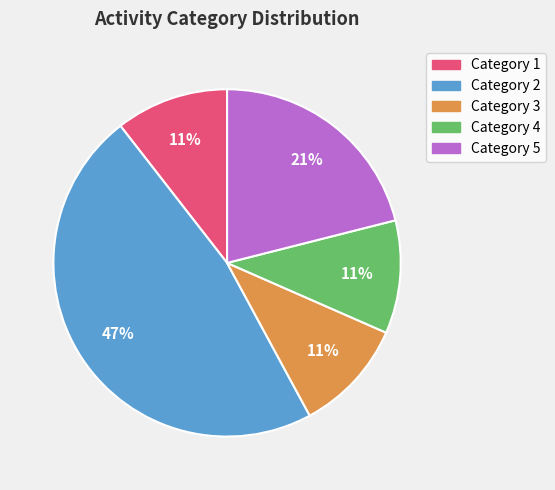

To the nearest percent, what is the average slice percentage?

20%